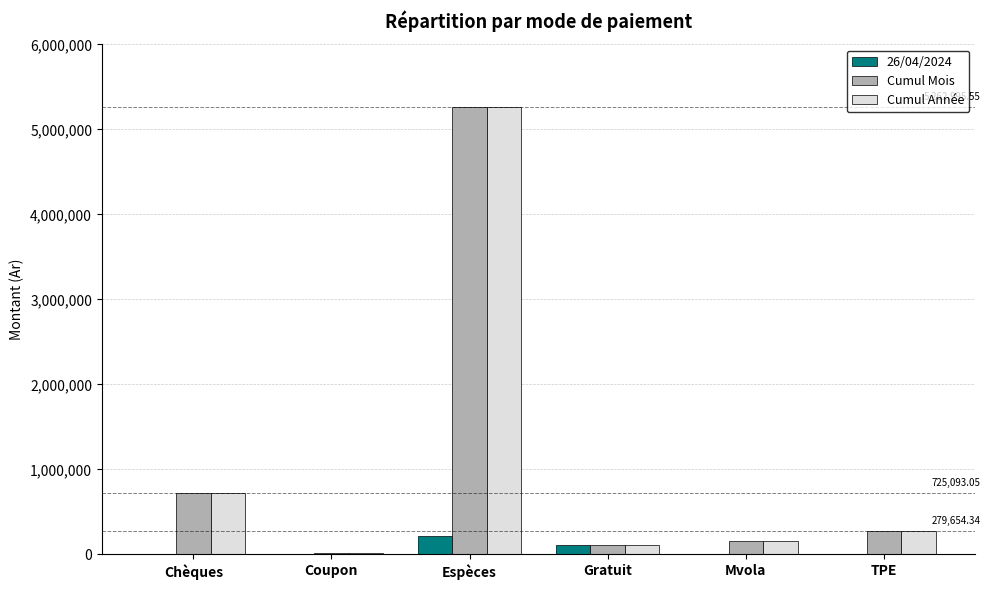

Where is Cumul Année nearest to the value 2642368?

Chèques